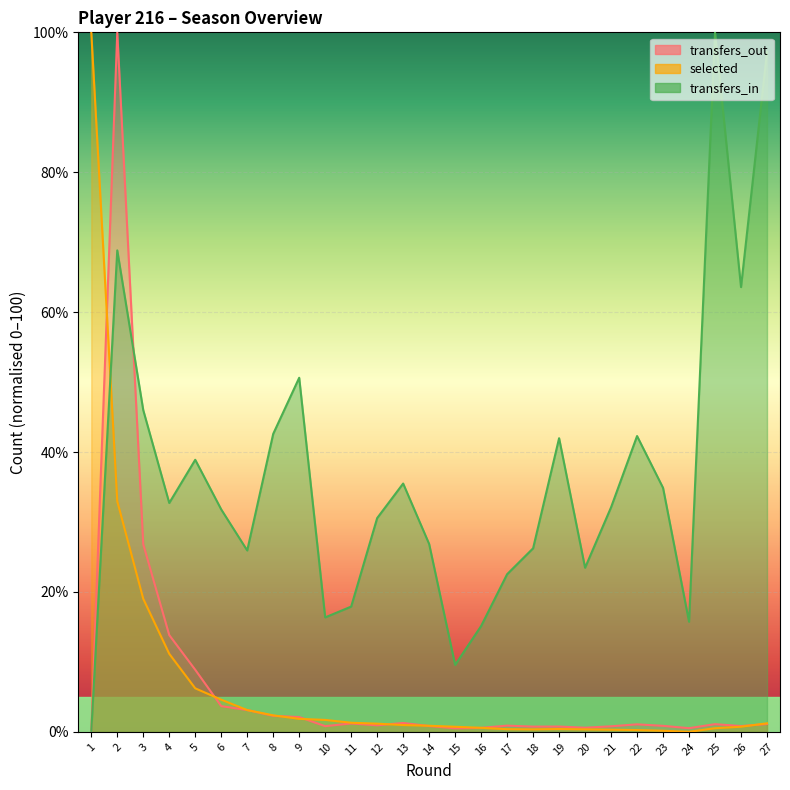

At 24, list the series in order from smallest to largest.

selected, transfers_out, transfers_in